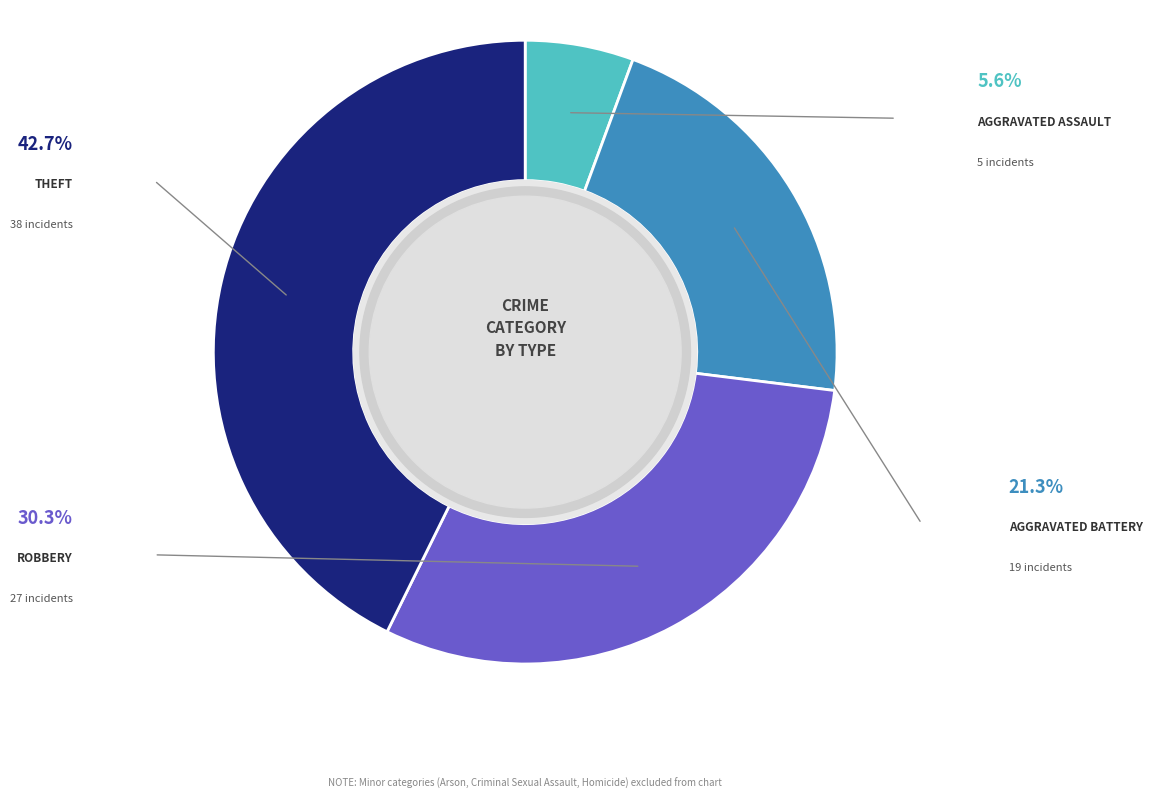

Is there a majority slice in this chart?

No